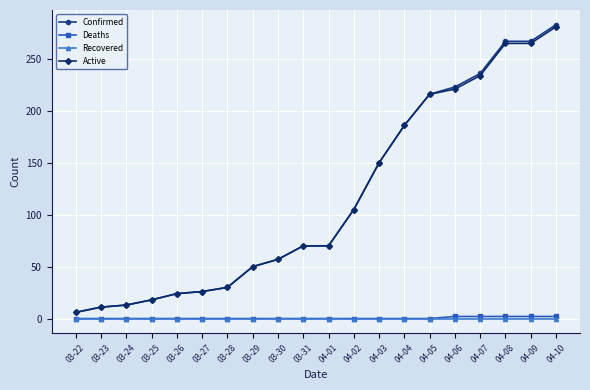

The value of Confirmed at 04-01 is 39. True or false?

False